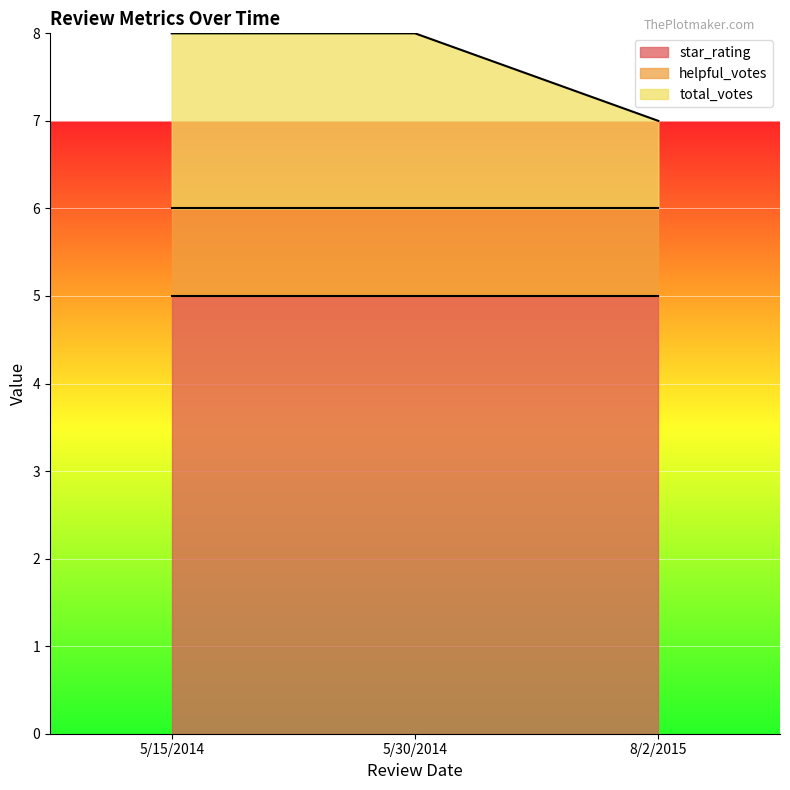

Where is star_rating nearest to the value 5?

8/2/2015